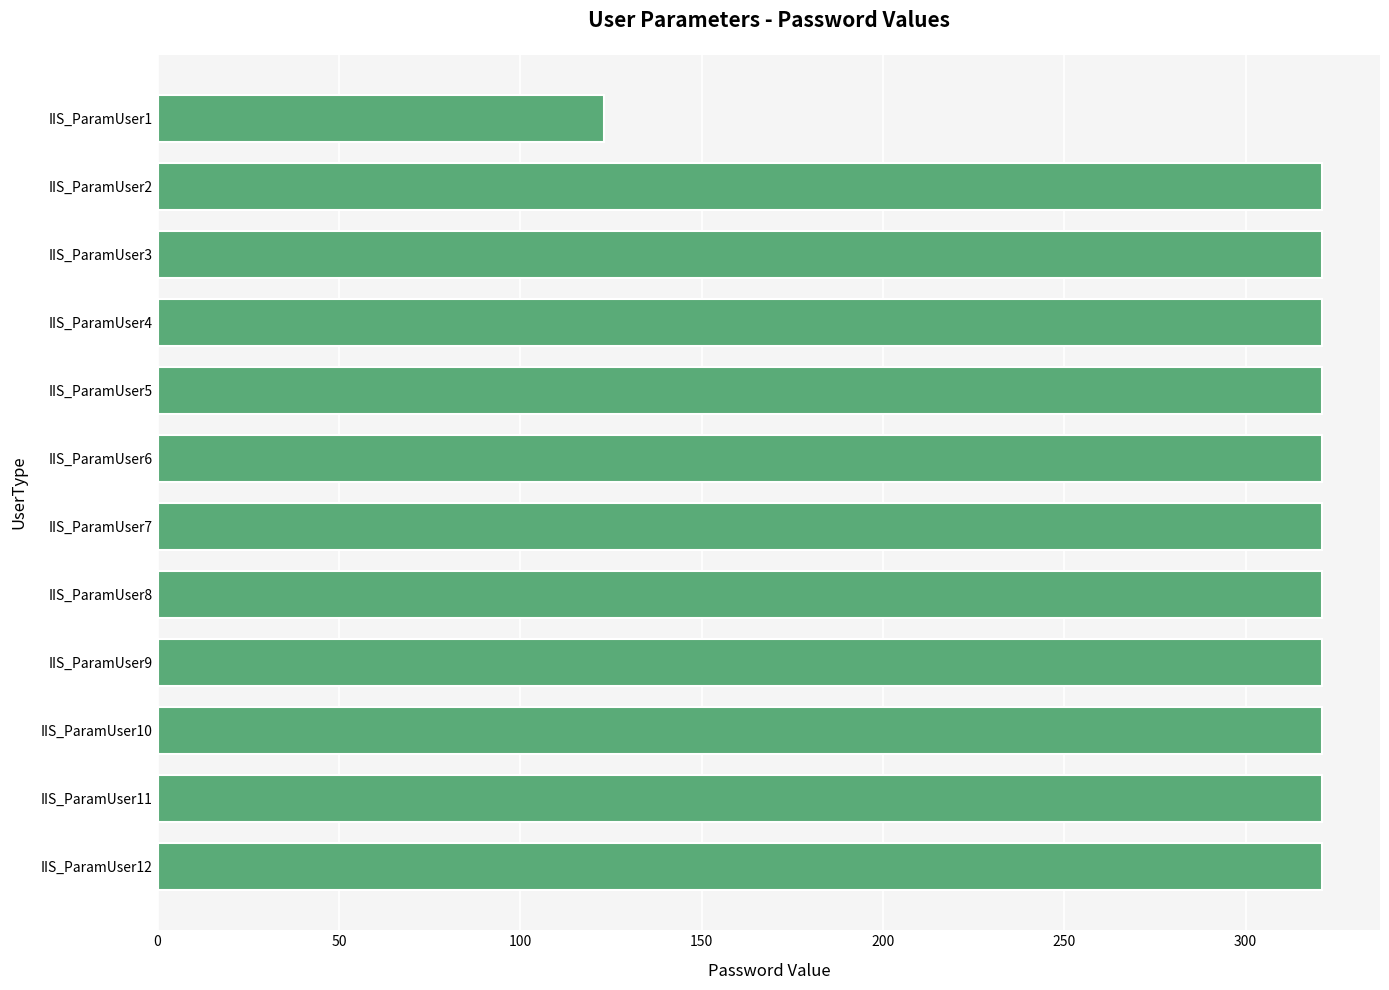

How many data points are less than 321?

1